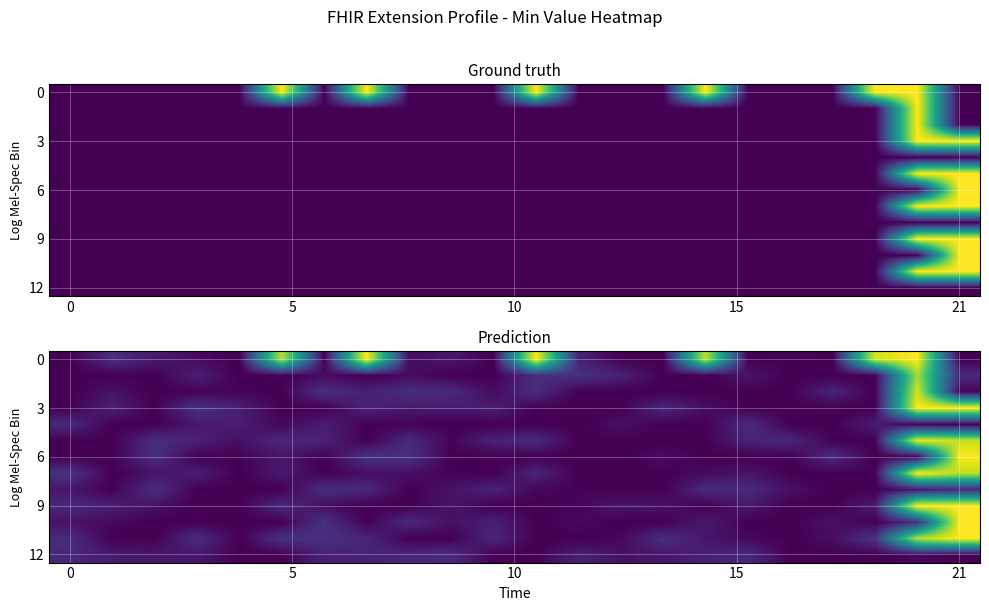

At how many categories does at least one series exceed 0?

22